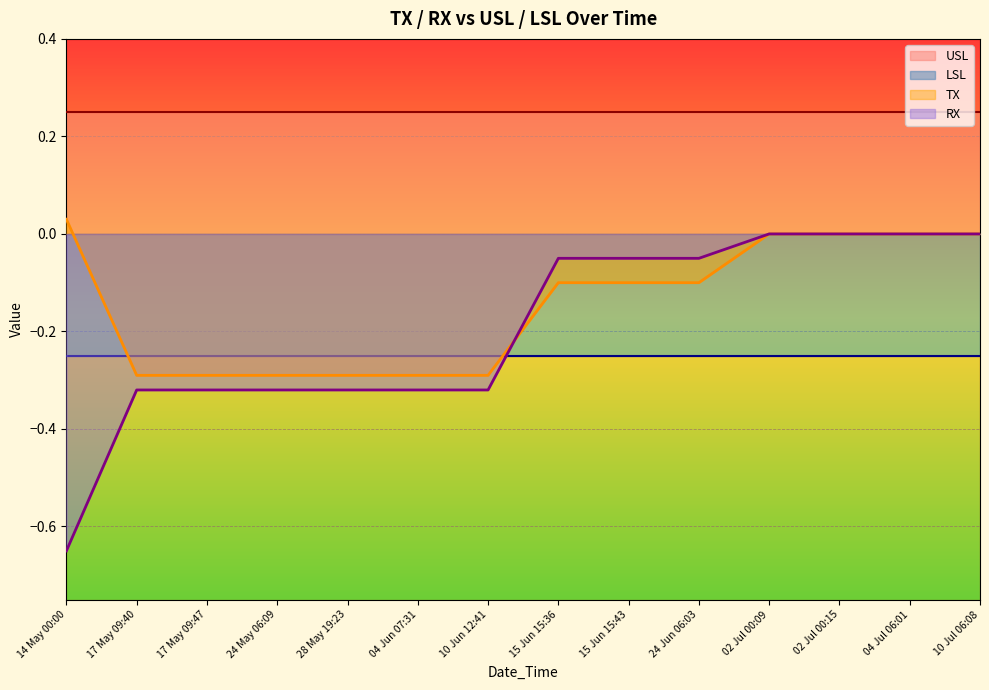

Reading right to left, list all the values displayed in this chart.

TX: 10 Jul 06:08=0.0	04 Jul 06:01=0.0	02 Jul 00:15=0.0	02 Jul 00:09=0.0	24 Jun 06:03=-0.1	15 Jun 15:43=-0.1	15 Jun 15:36=-0.1	10 Jun 12:41=-0.3	04 Jun 07:31=-0.3	28 May 19:23=-0.3	24 May 06:09=-0.3	17 May 09:47=-0.3	17 May 09:40=-0.3	14 May 00:00=0.0
RX: 10 Jul 06:08=0.0	04 Jul 06:01=0.0	02 Jul 00:15=0.0	02 Jul 00:09=0.0	24 Jun 06:03=-0.1	15 Jun 15:43=-0.1	15 Jun 15:36=-0.1	10 Jun 12:41=-0.3	04 Jun 07:31=-0.3	28 May 19:23=-0.3	24 May 06:09=-0.3	17 May 09:47=-0.3	17 May 09:40=-0.3	14 May 00:00=-0.7